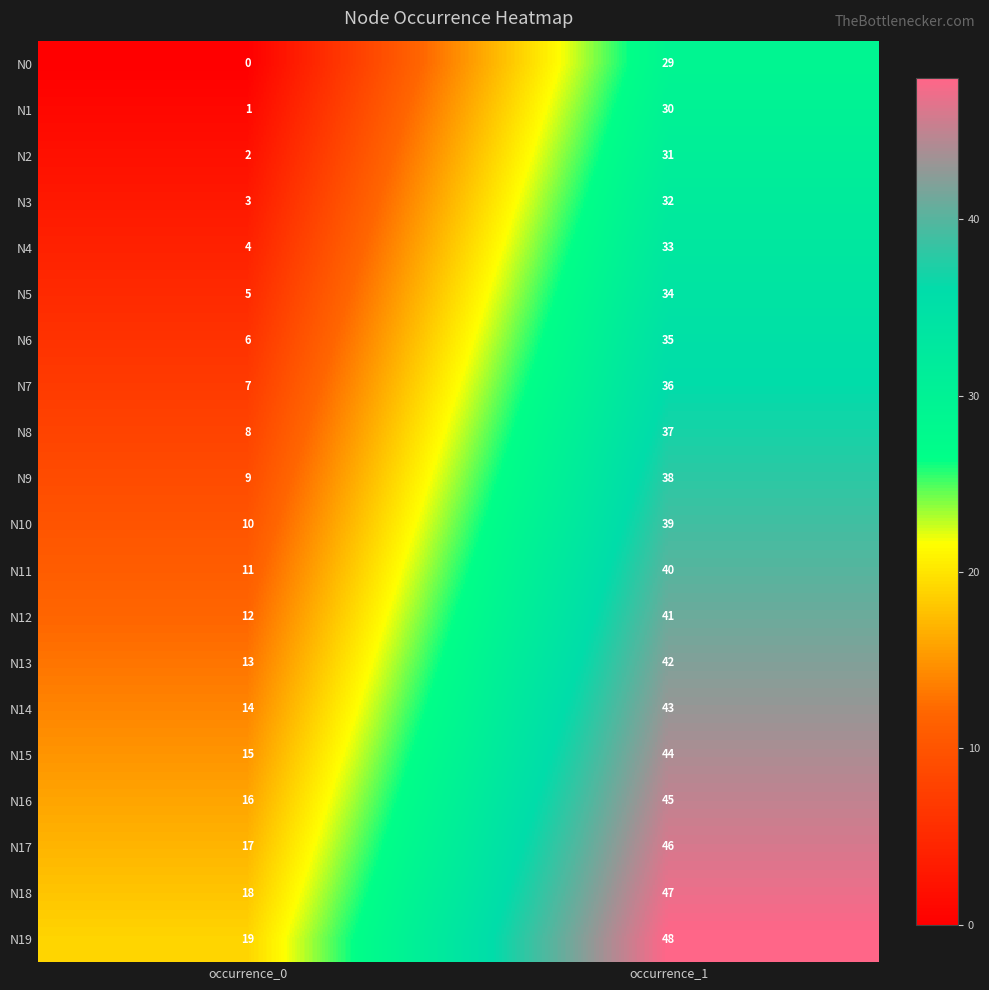

What is the difference between the highest and lowest values at occurrence_1?

19